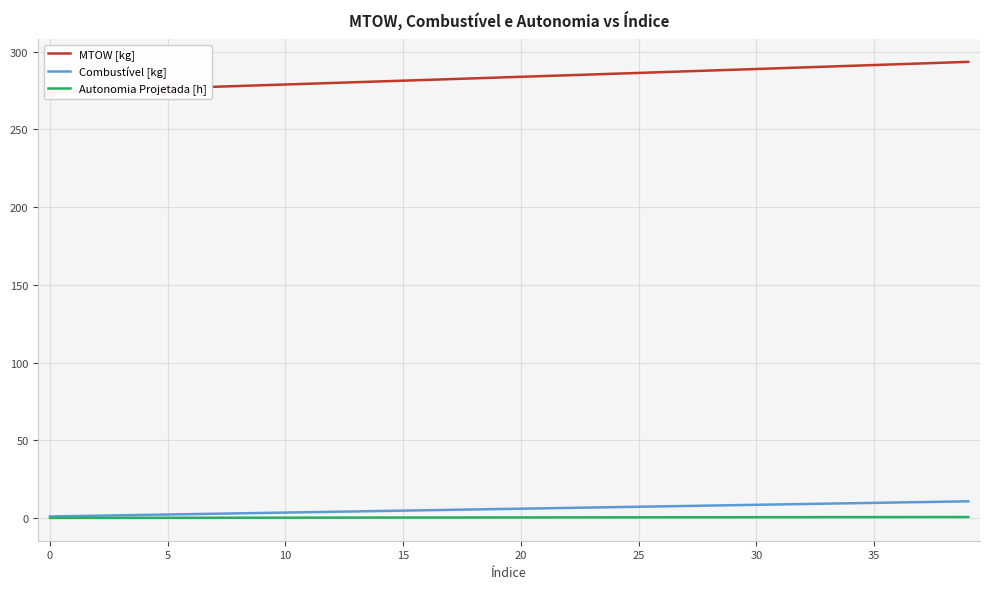

At how many categories does at least one series exceed 46?

40